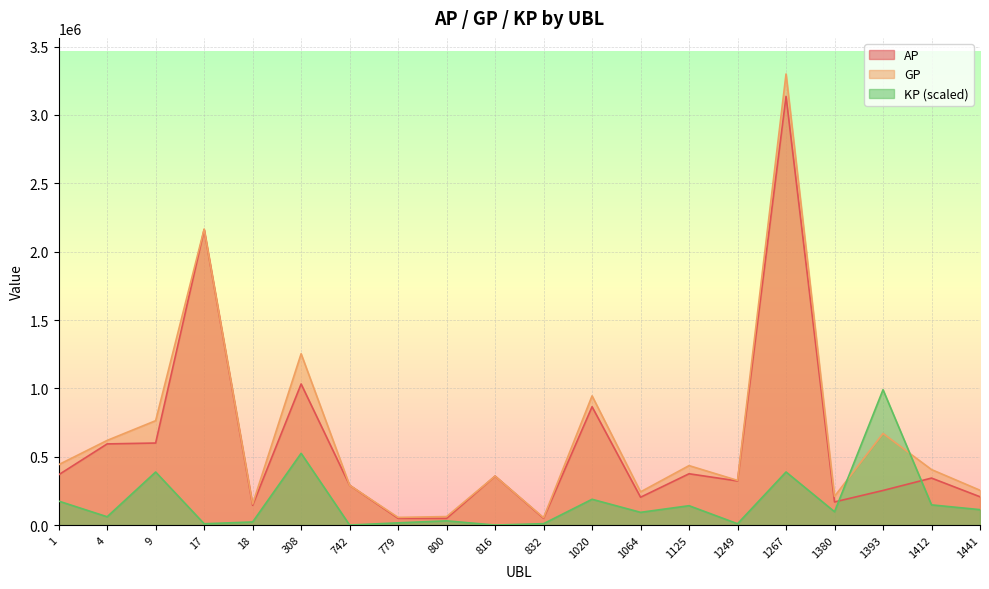

What is the average value of the AP series?

578655.4